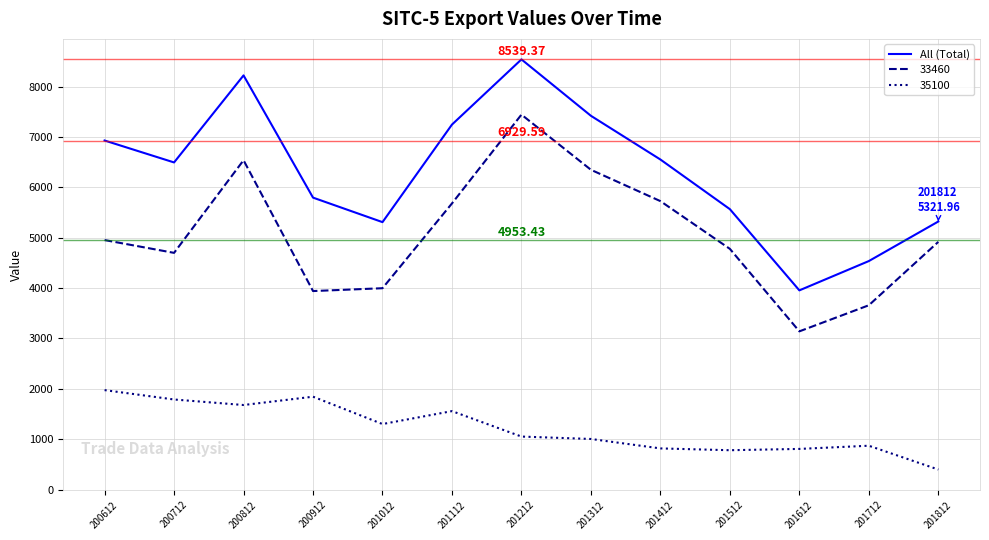

At 200712, list the series in order from largest to smallest.

All (Total), 33460, 35100